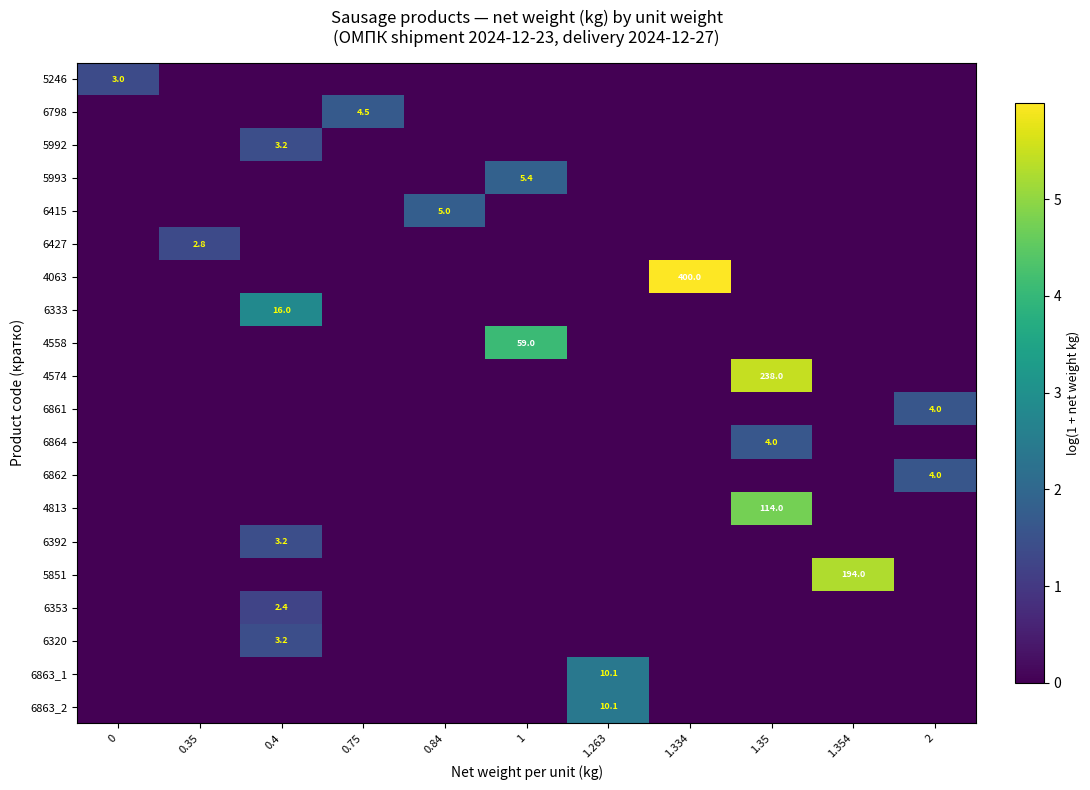

Is it true that 6333 equals 23.9 at 0.4?

False